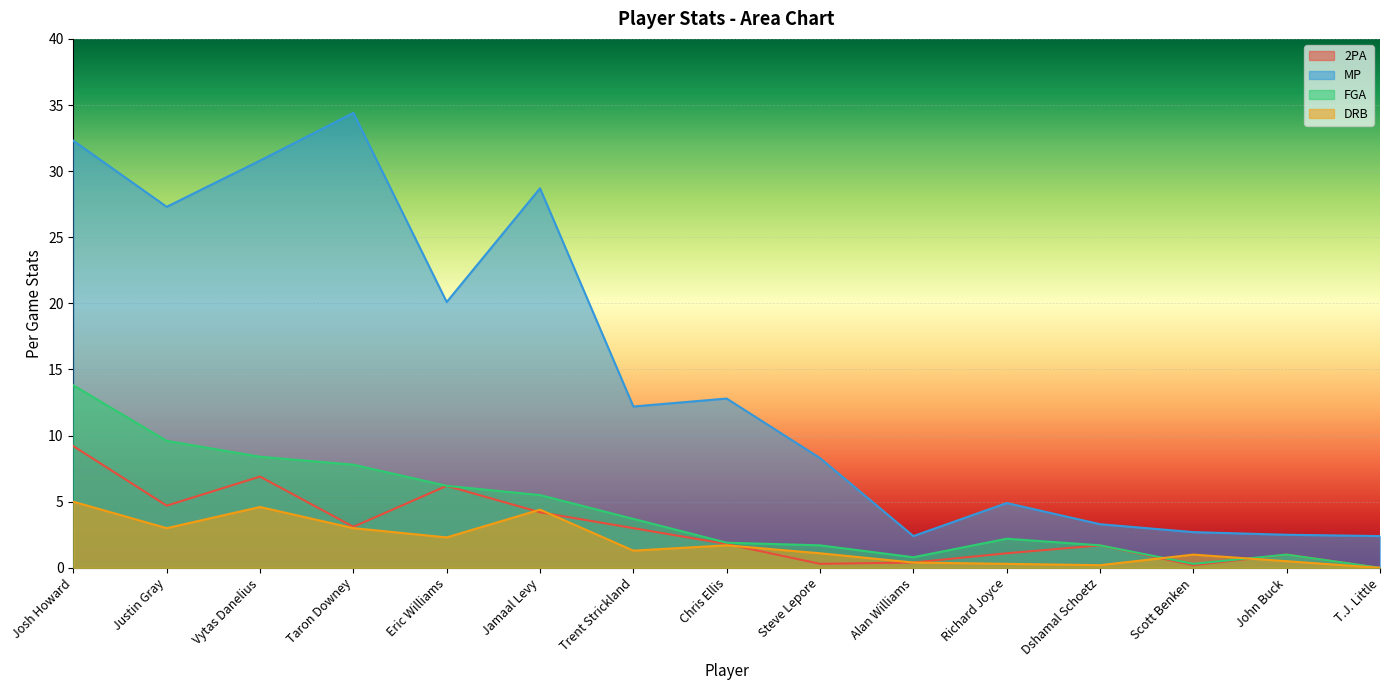

What is the total value across all series at Trent Strickland?

20.2